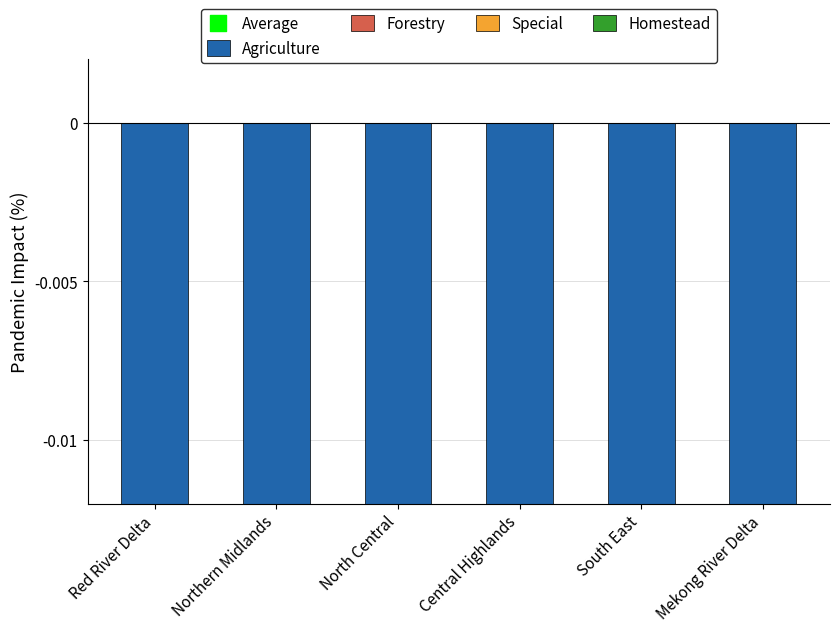

Which series has the widest spread of Y values?

Forestry